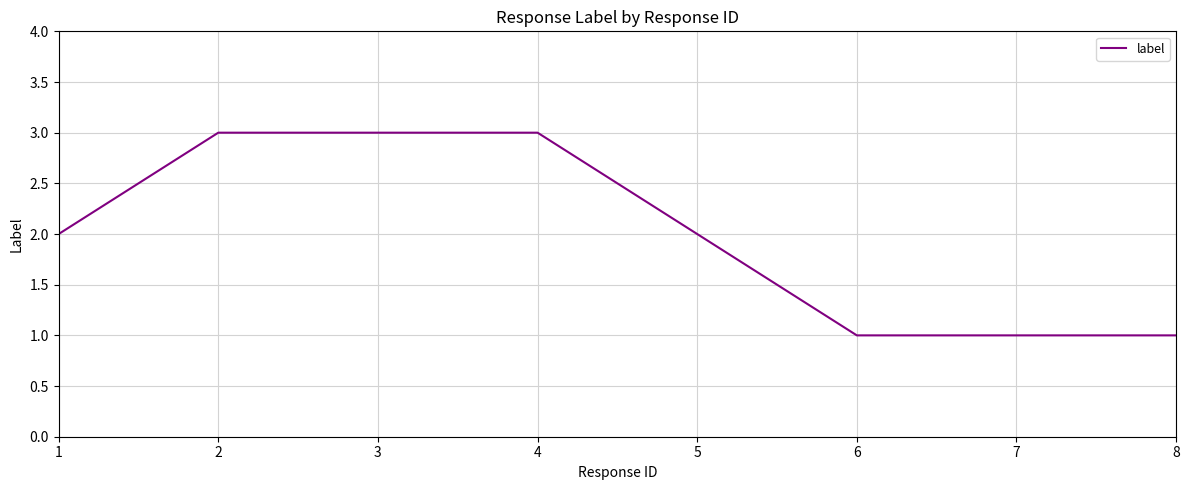

Read the value at 5.

2